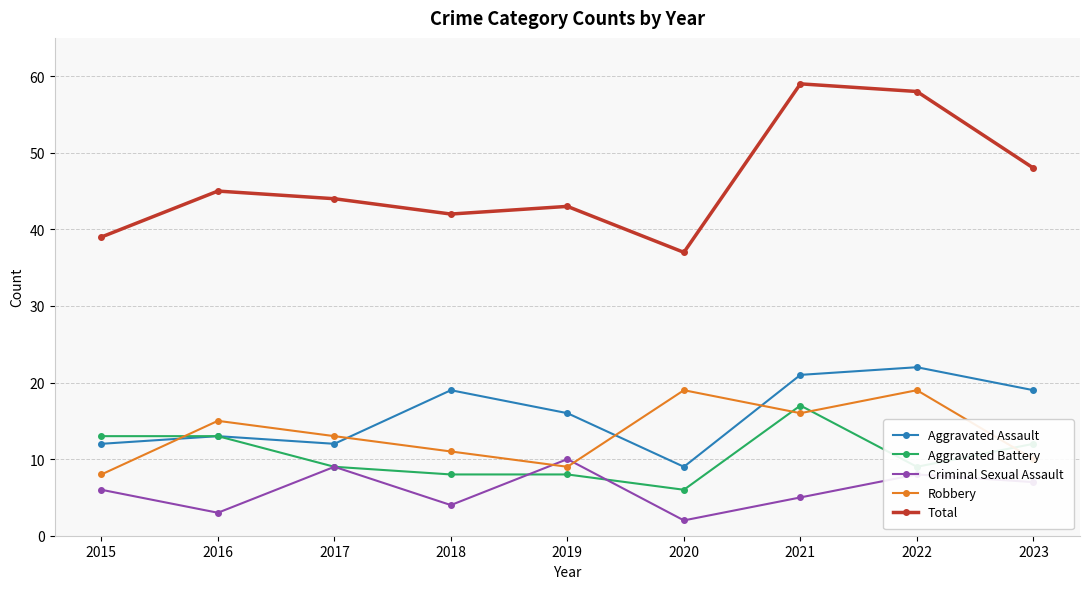

Does the chart display data point markers on the line(s)?

Yes